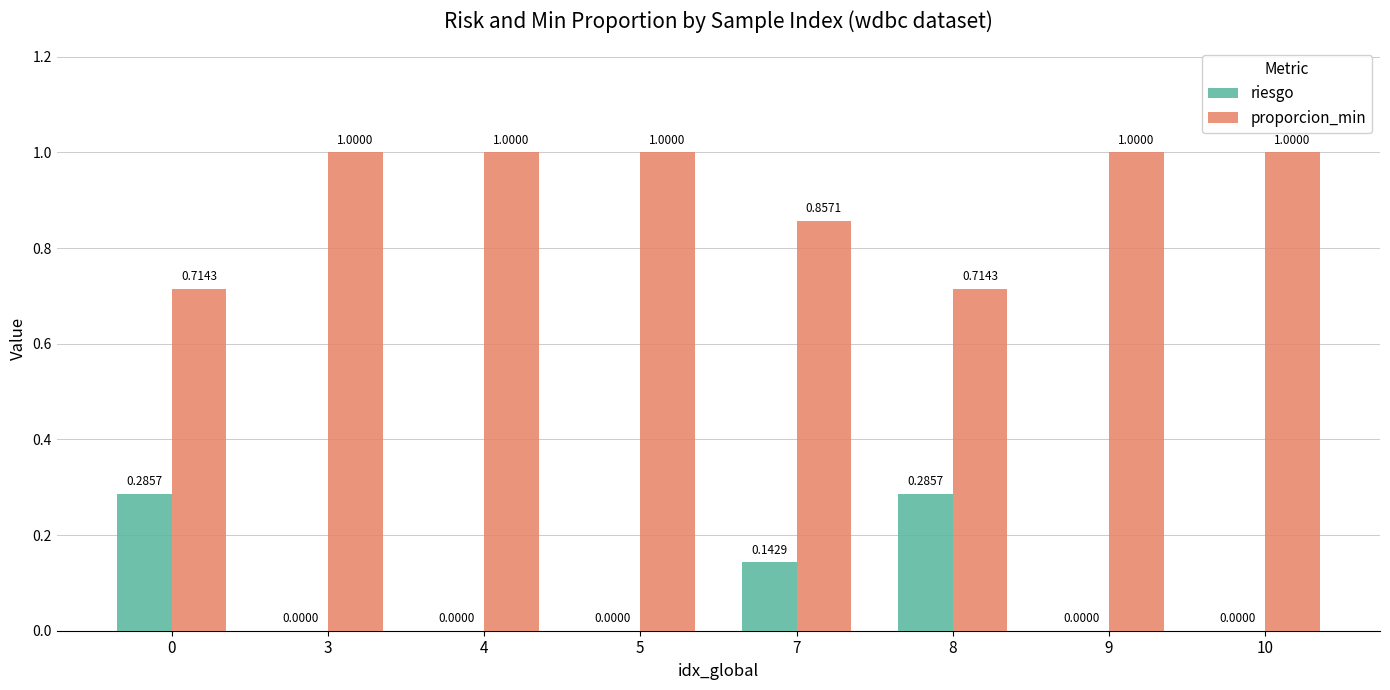

Is it true that proporcion_min equals 0.2 at 4?

False